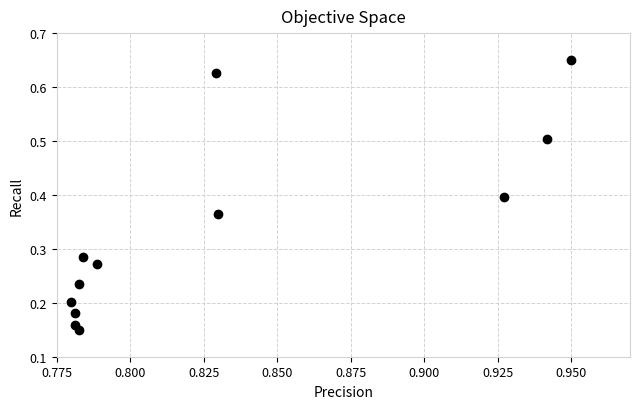

What is the average X value?

0.8